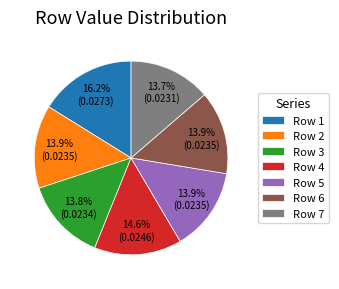

True or false: Row 5 accounts for 8% of the total.

False